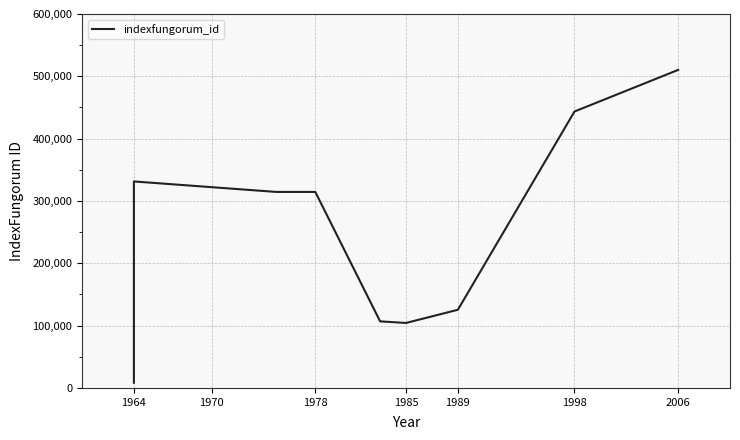

Does the chart display data point markers on the line(s)?

No